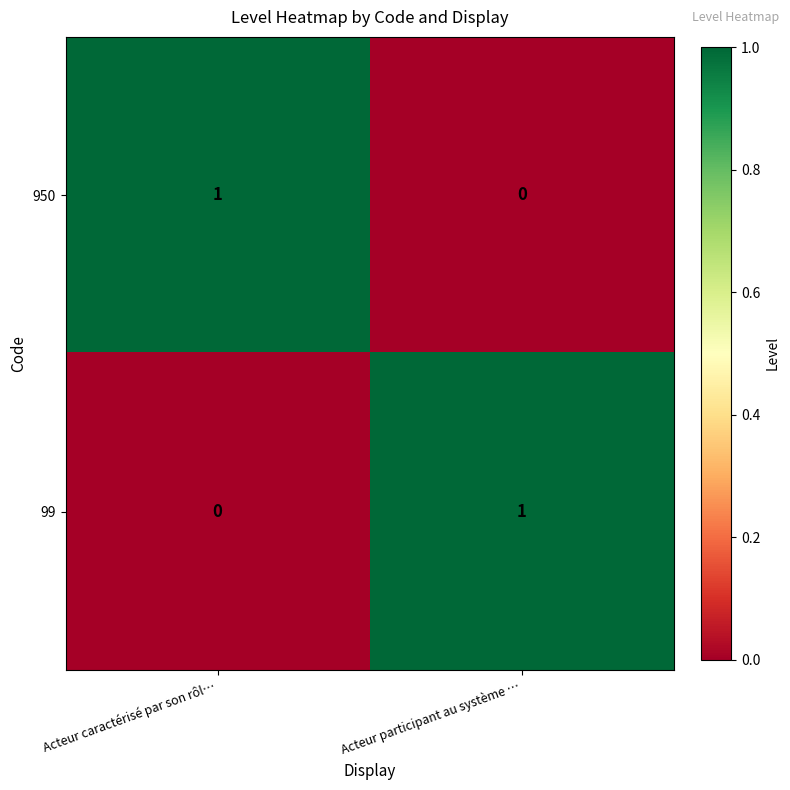

At how many categories does at least one series exceed 0?

2